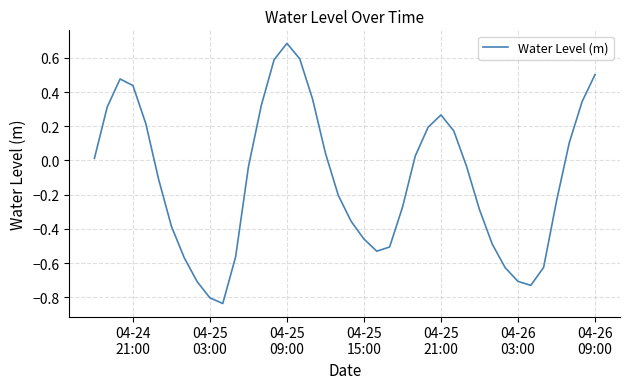

What is the greatest value displayed?

0.7